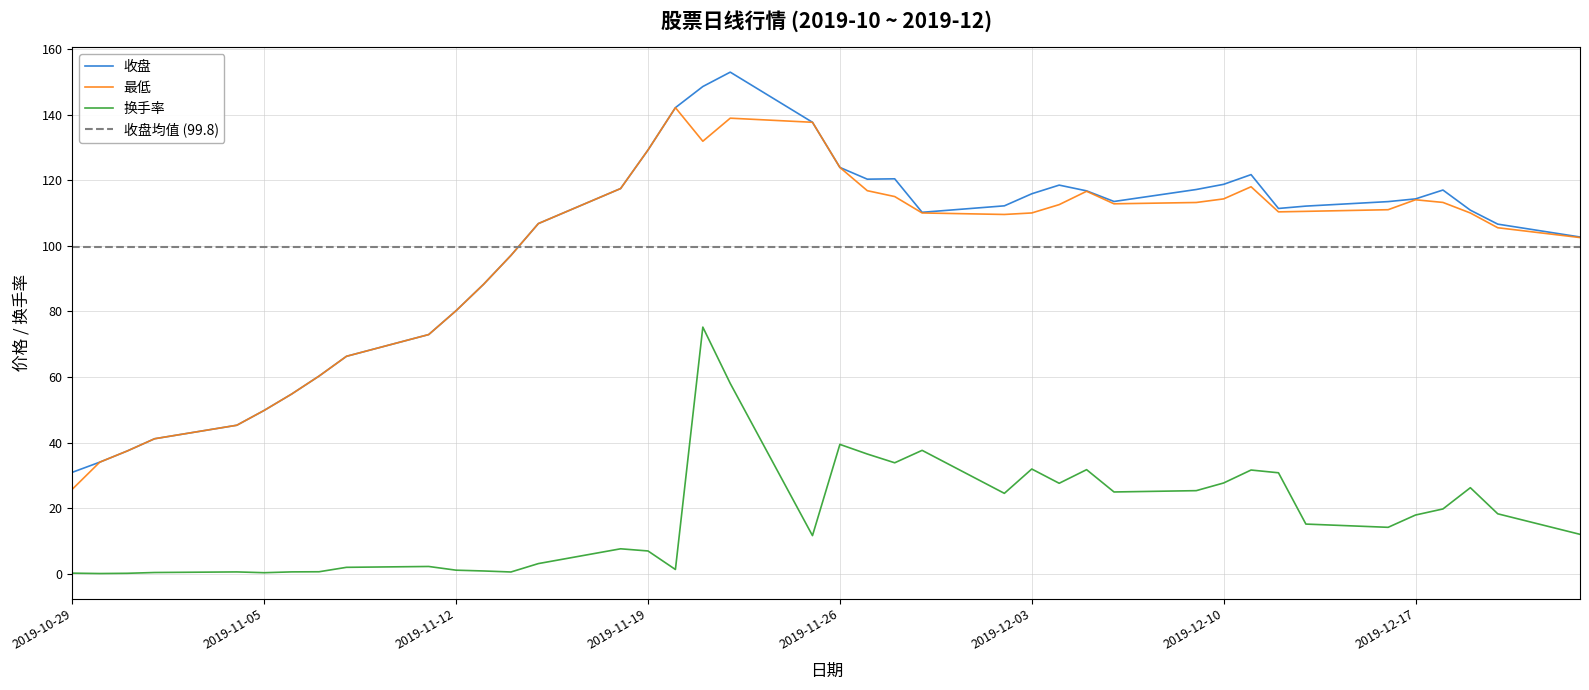

What is the difference between the maximum and second lowest values in the 收盘 series?

118.9